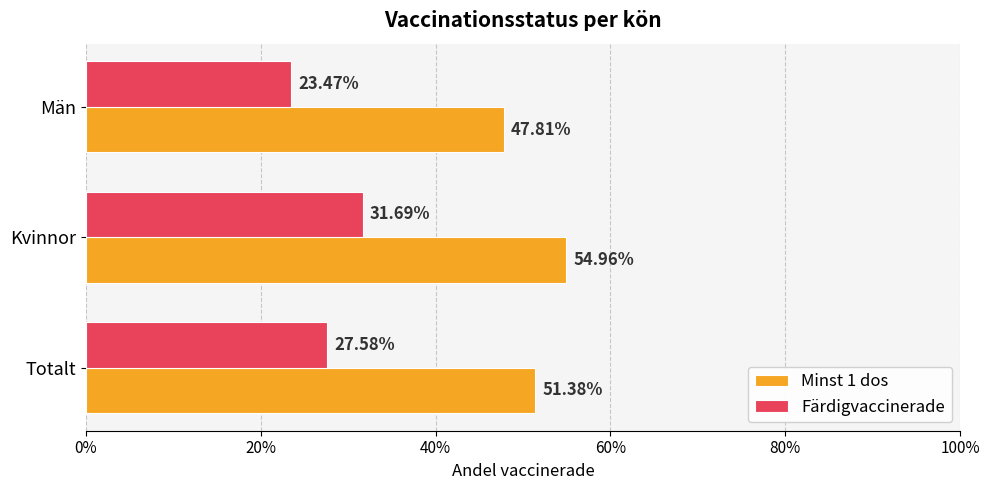

Are the bars grouped side by side (vs. stacked)?

Yes